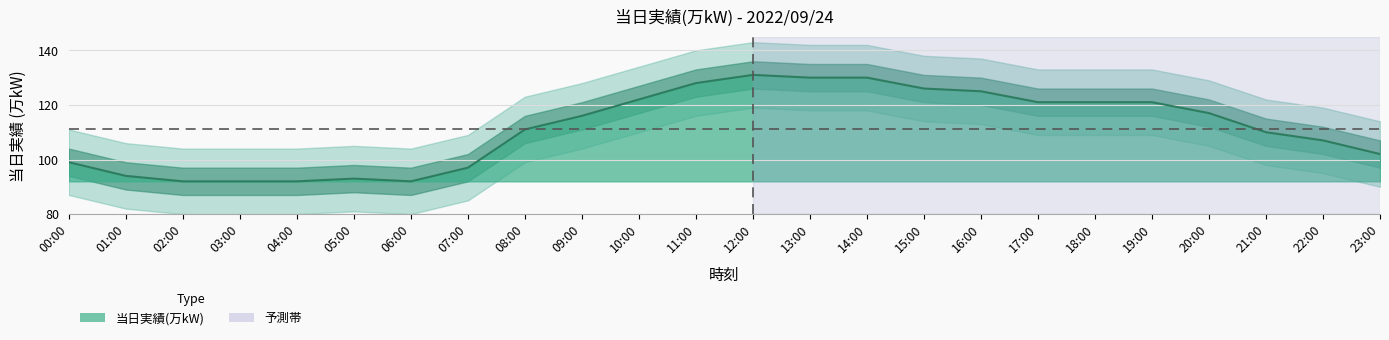

What is the ratio of the value at 05:00 to the value at 08:00?

0.8